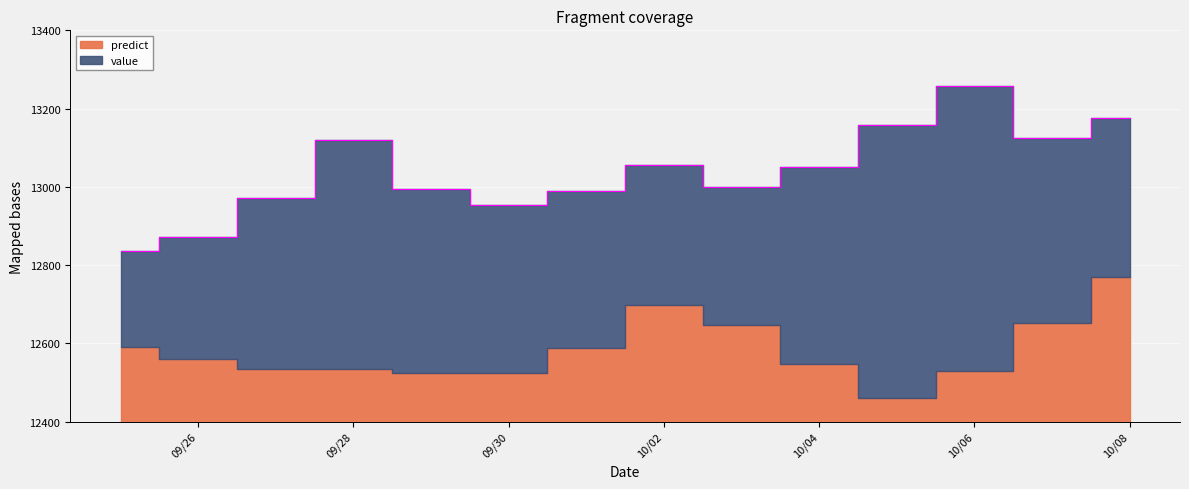

The chart shows a value of 12871.8 at 09/26. True or false?

True